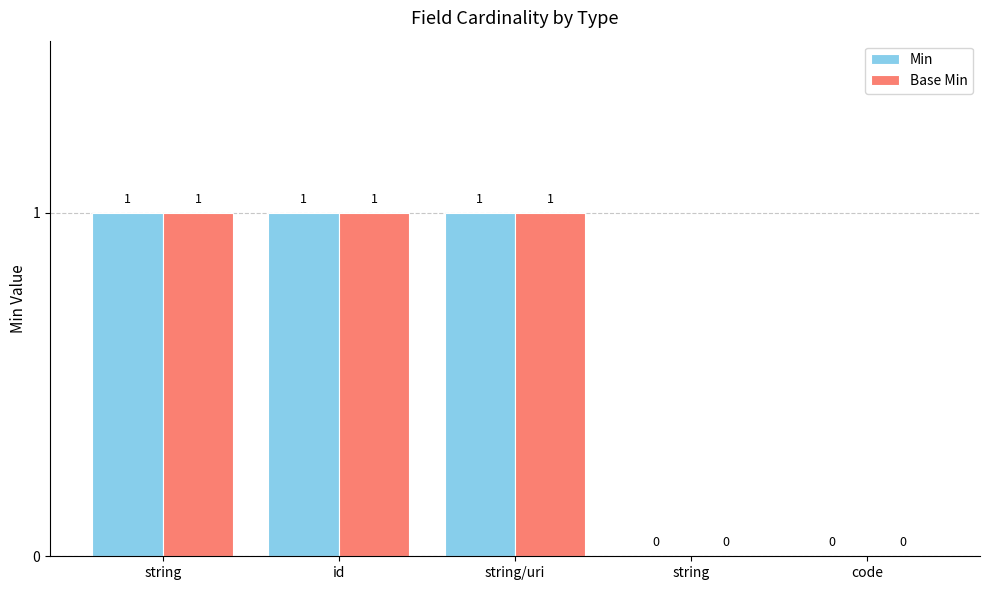

The value of Base Min at string is 2. True or false?

False